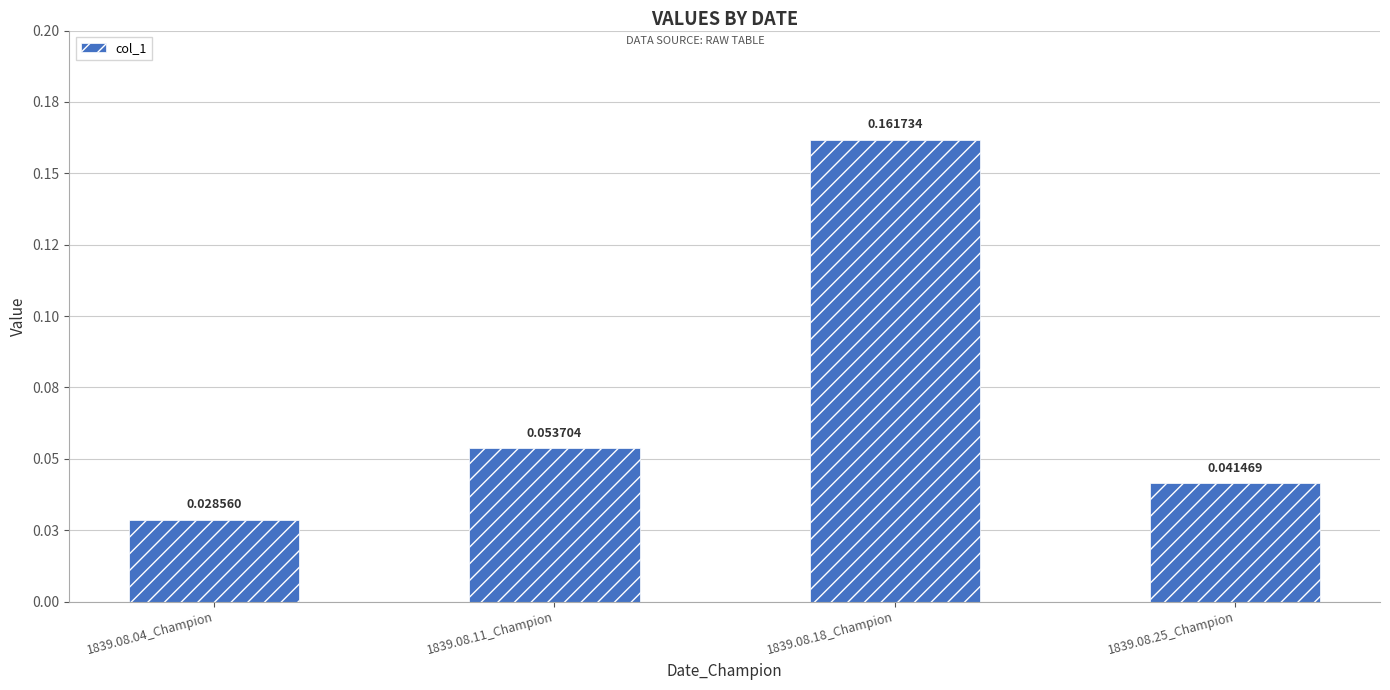

What position from the right is 1839.08.25_Champion?

1